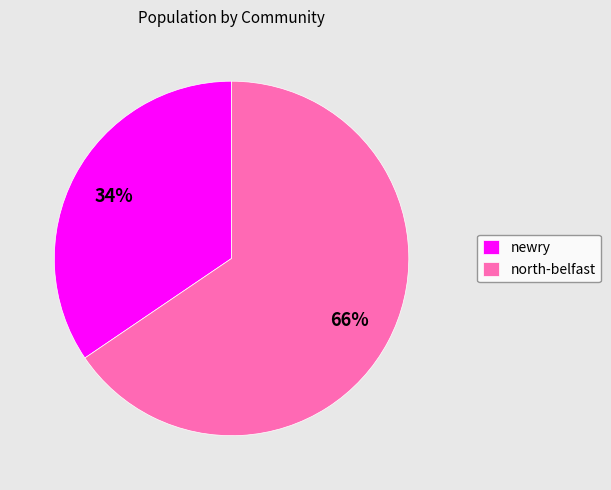

True or false: north-belfast accounts for 66% of the total.

True